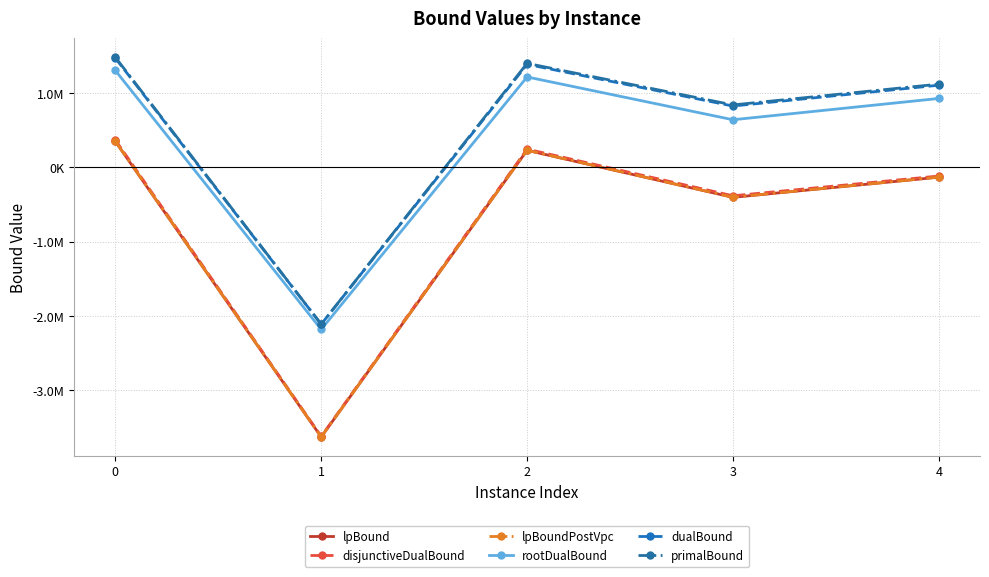

Does the chart have visible grid lines?

Yes